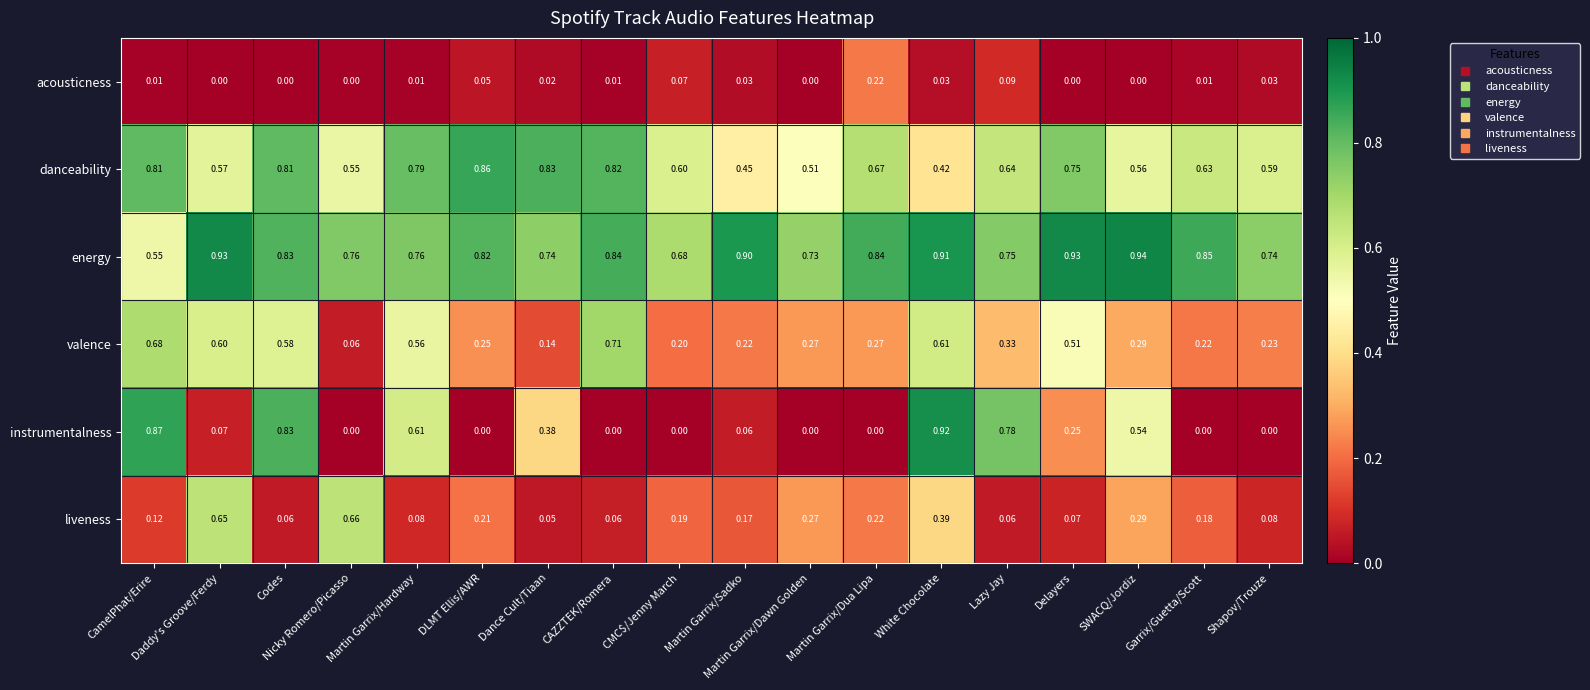

Which series has the largest range (max minus min)?

instrumentalness